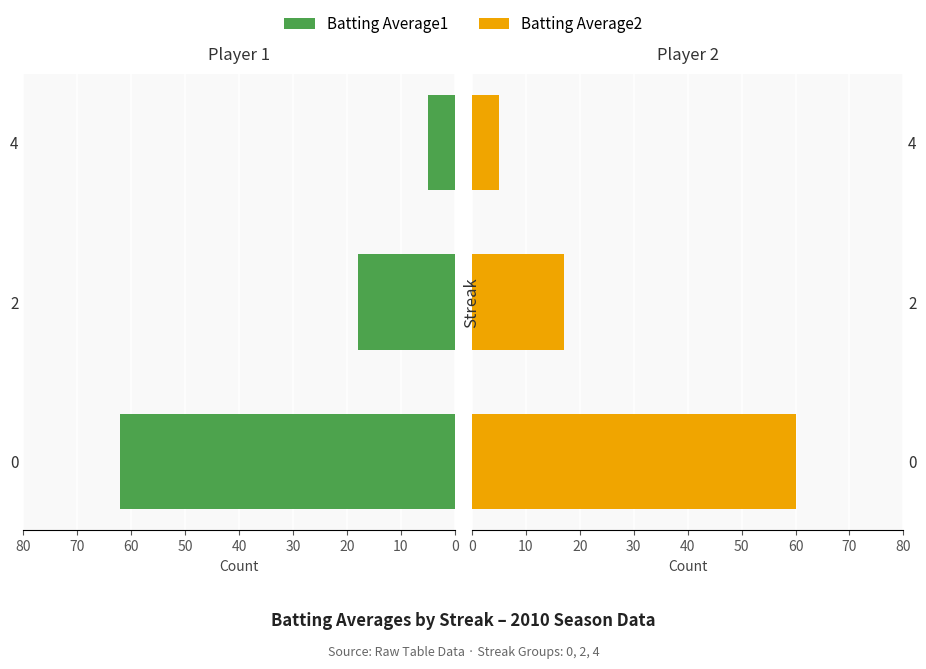

How many bars are there in each group?

2